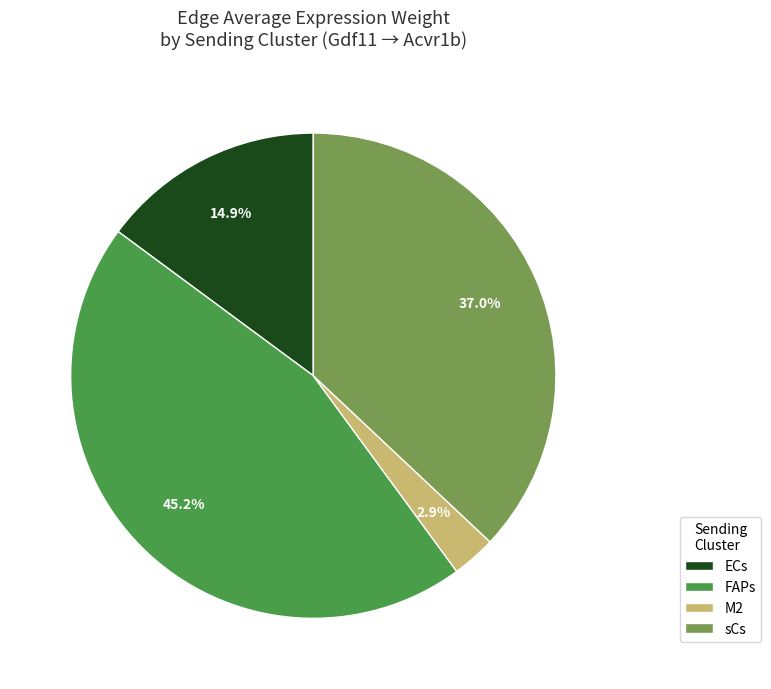

Between sCs and M2, which is larger?

sCs